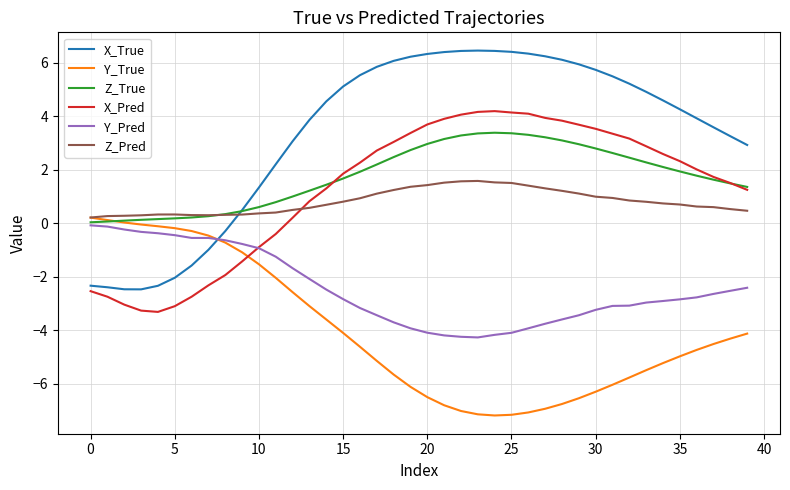

How many intersections are there between Y_True and X_True?

1